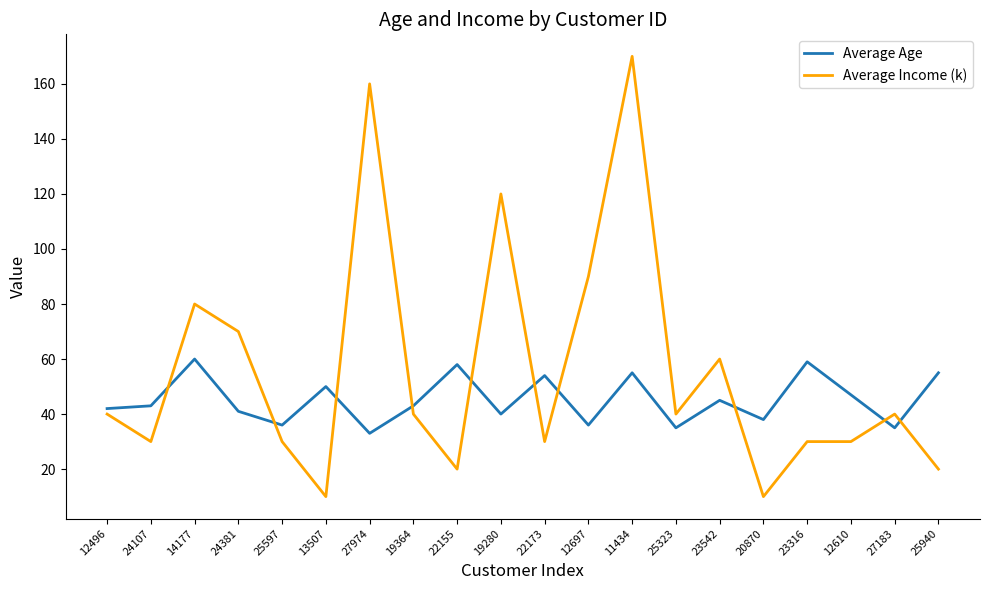

Is the value of Average Age at 27974 greater than the value of Average Income (k) at 12610?

Yes